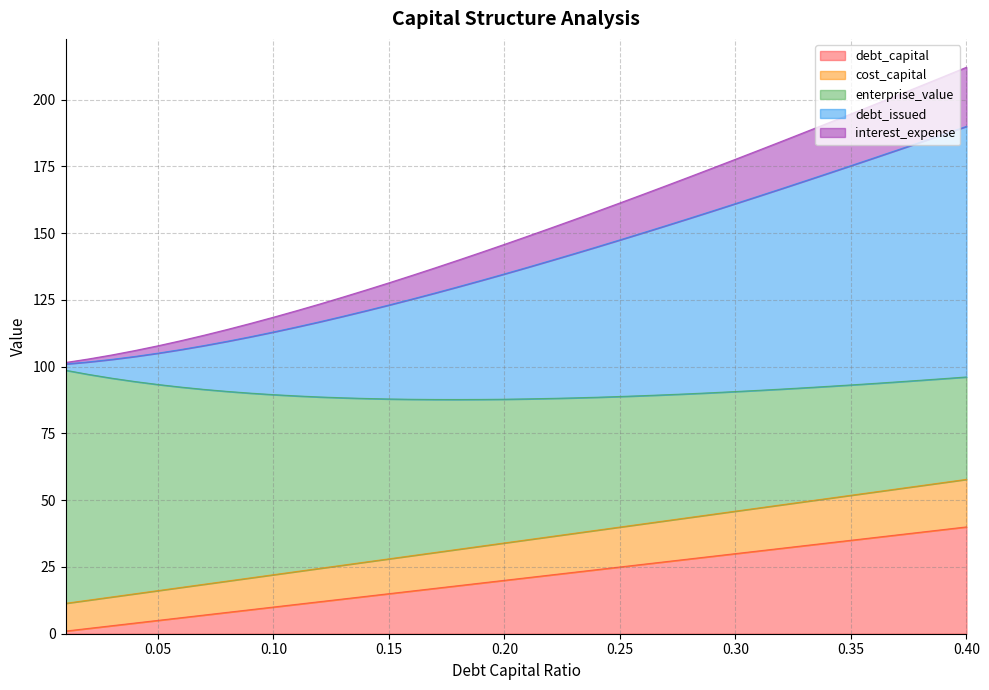

What is the total value across all series at 0.40?

212.1